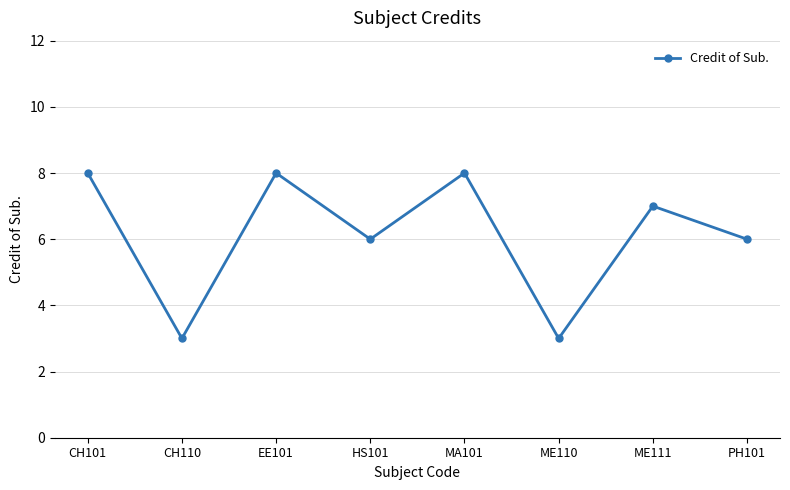

Is it true that the value at ME111 is 7?

True